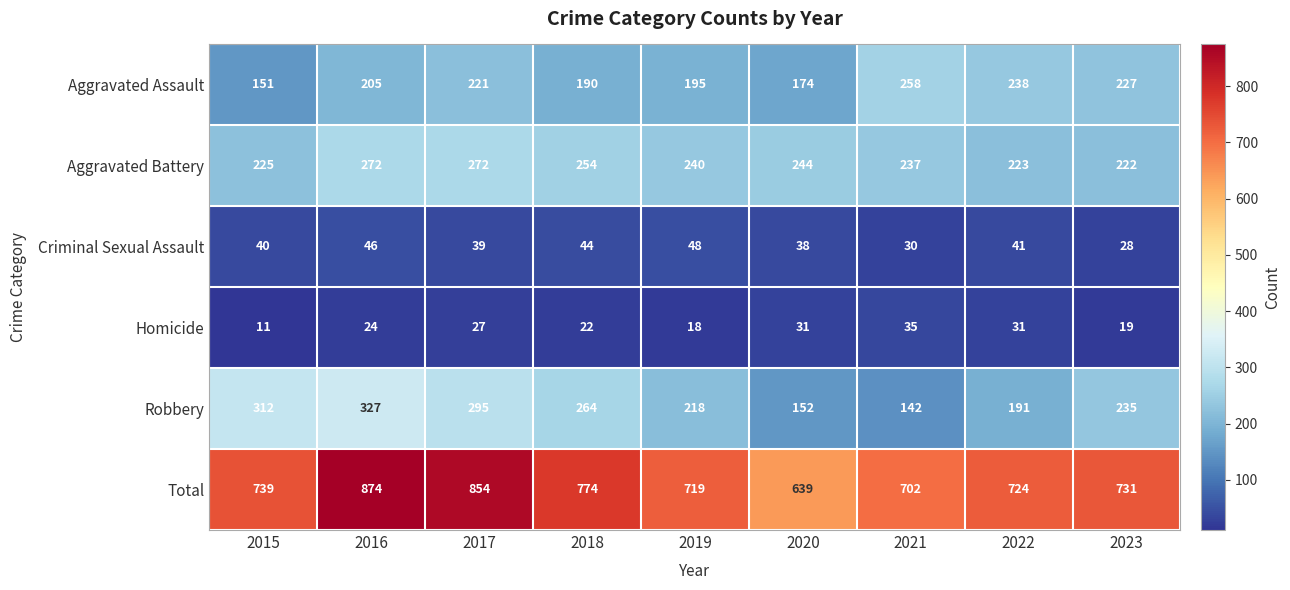

What is the difference between the maximum and minimum values in the Criminal Sexual Assault series?

20